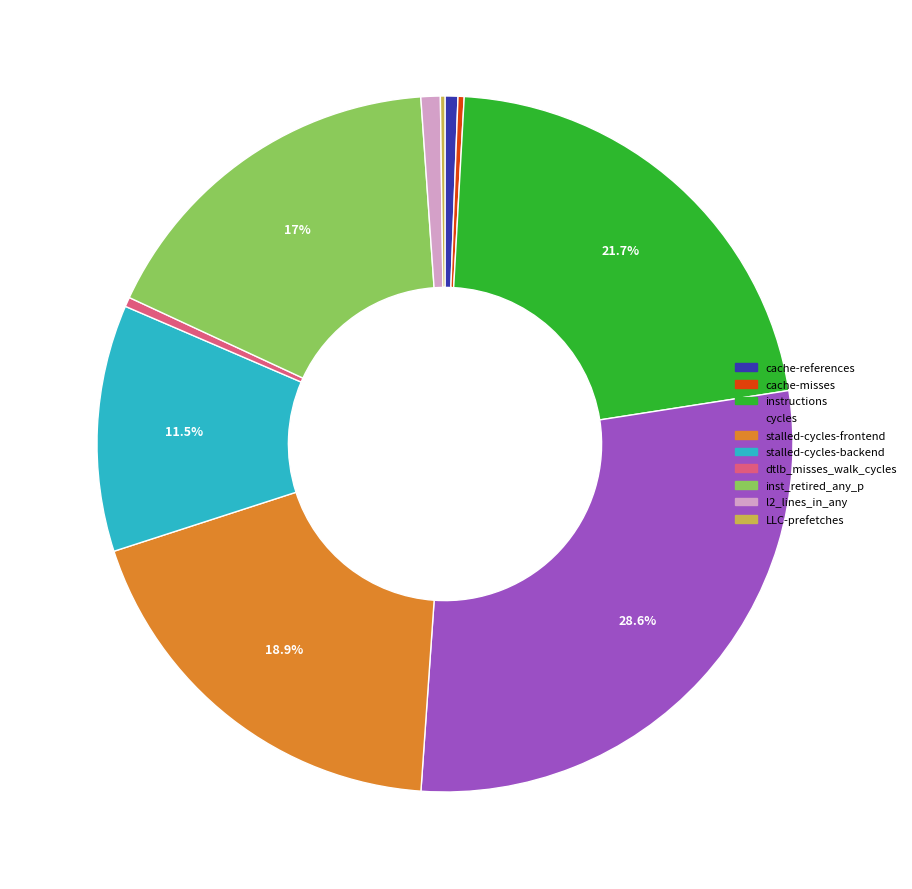

True or false: dtlb_misses_walk_cycles accounts for 0% of the total.

True